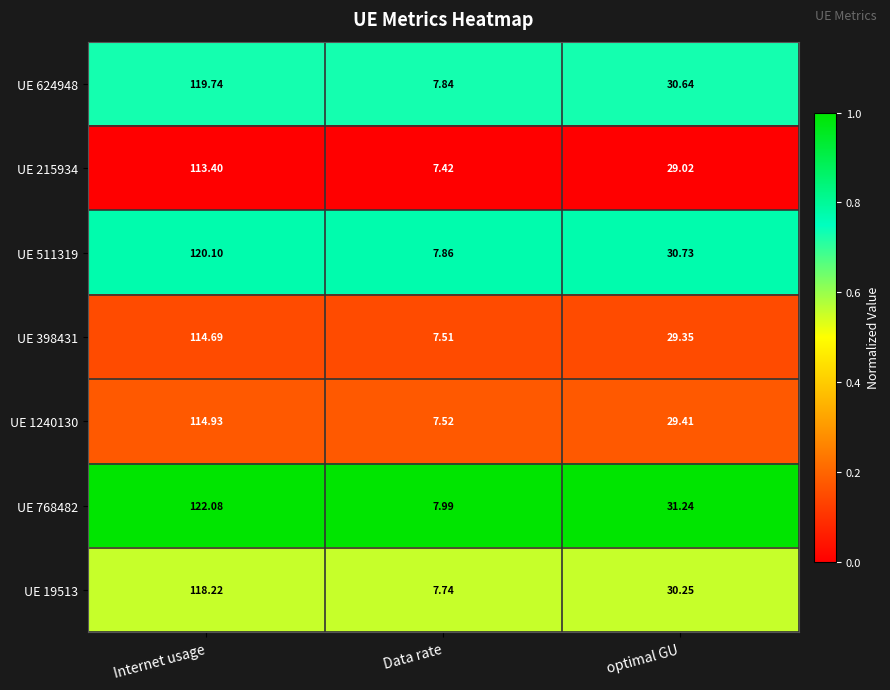

How many data points does each series have?

3